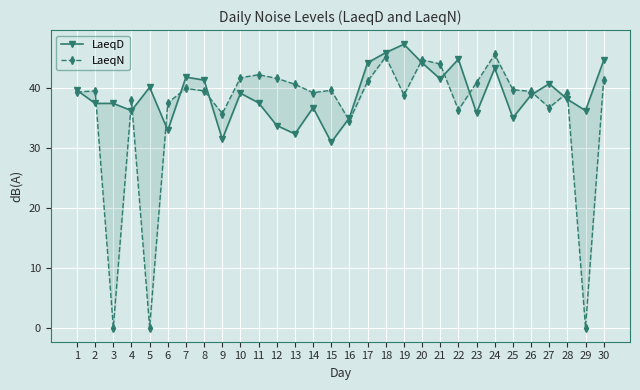

List the series in order of their overall mean, highest first.

LaeqD, LaeqN